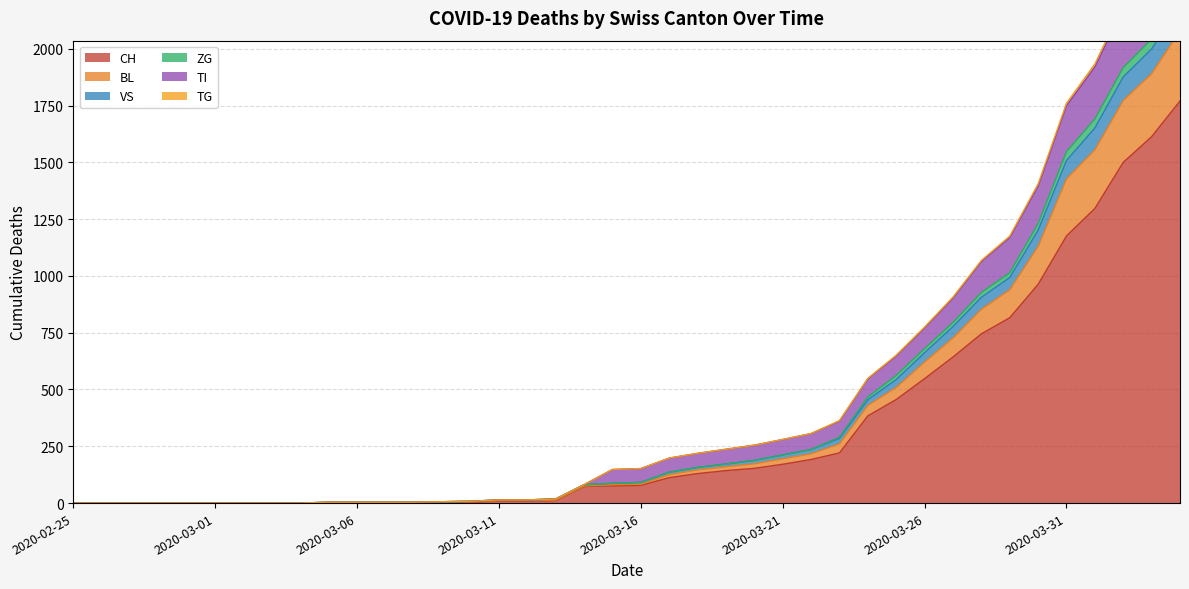

Is it true that VS equals 114 at 2020-03-22?

False